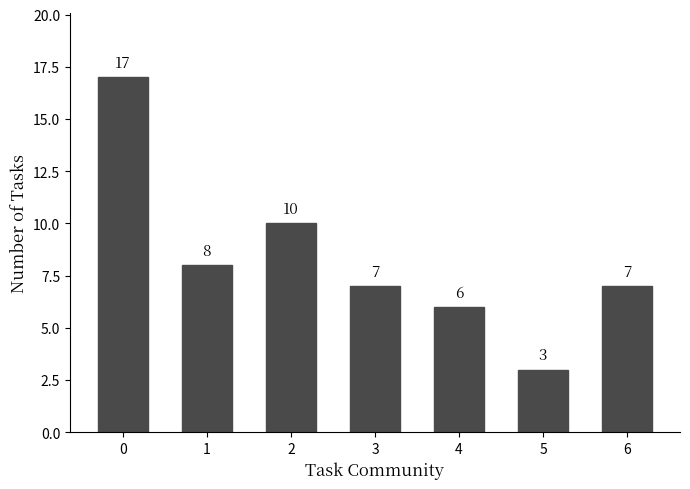

Which category has the lowest value across all series?

5